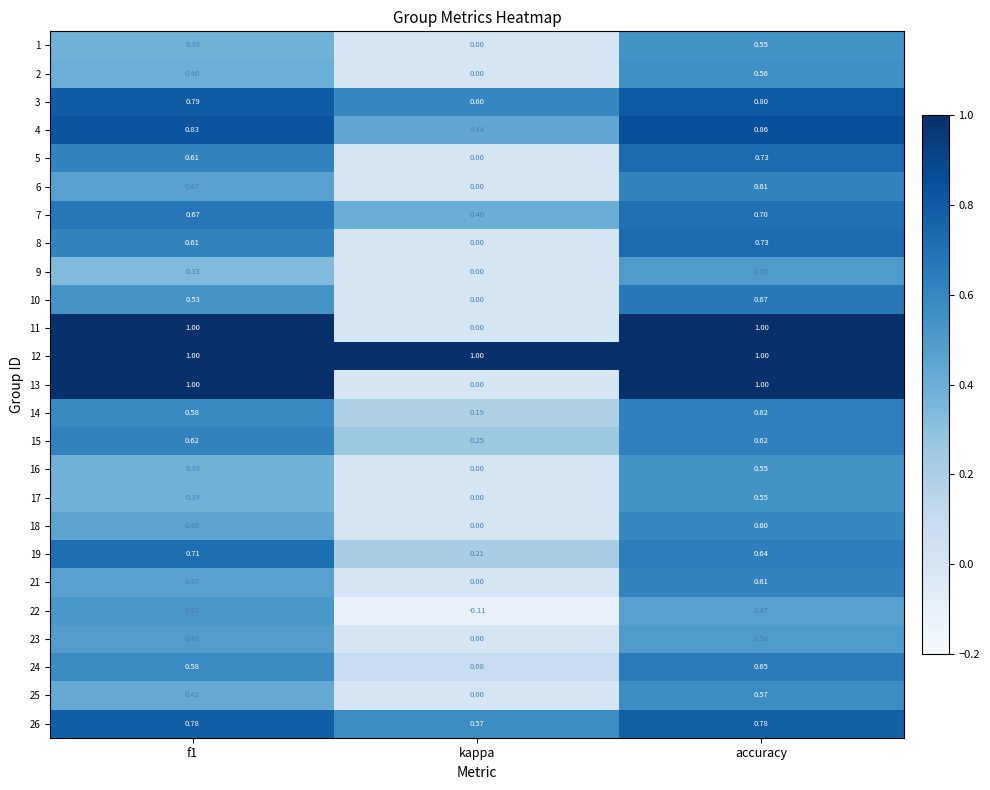

Which category has the lowest value across all series?

kappa